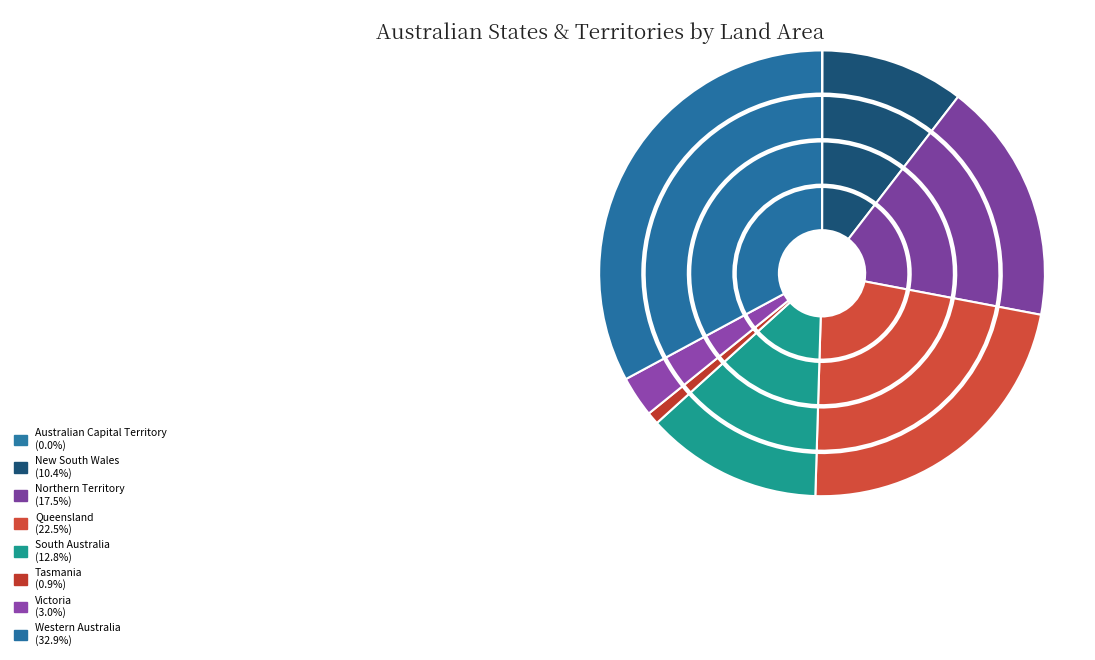

Which slice is the largest?

Western Australia